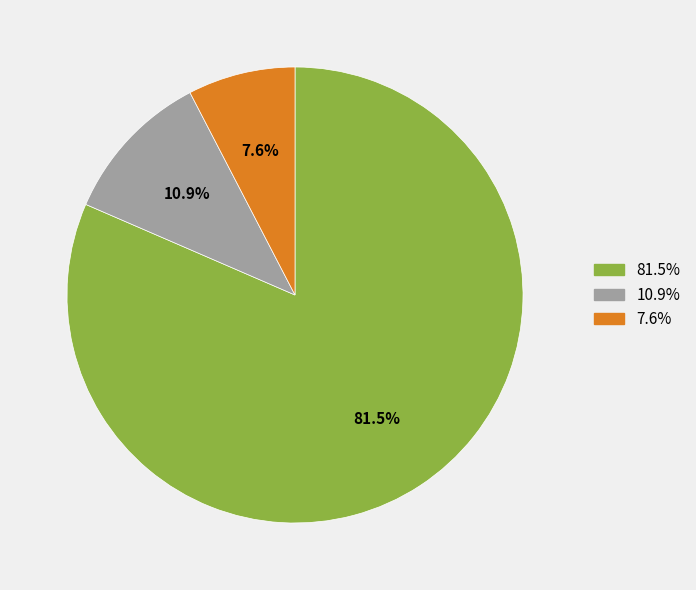

Combined, what portion of the pie is 7.6% and 81.5%?

89.1%